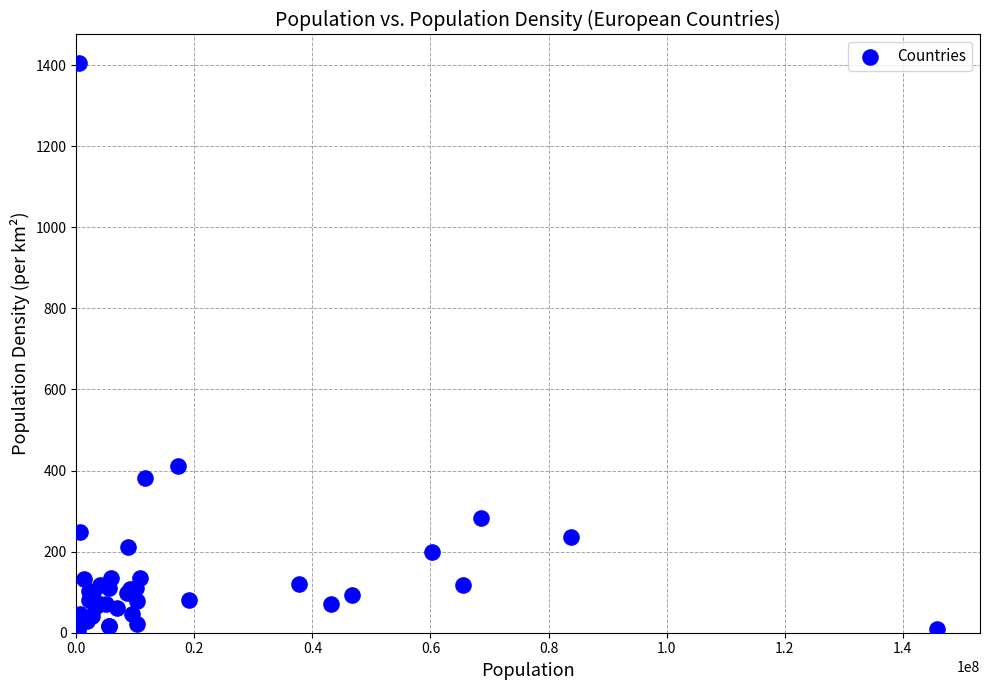

What Y value in the scatter plot is closest to 704?

411.3